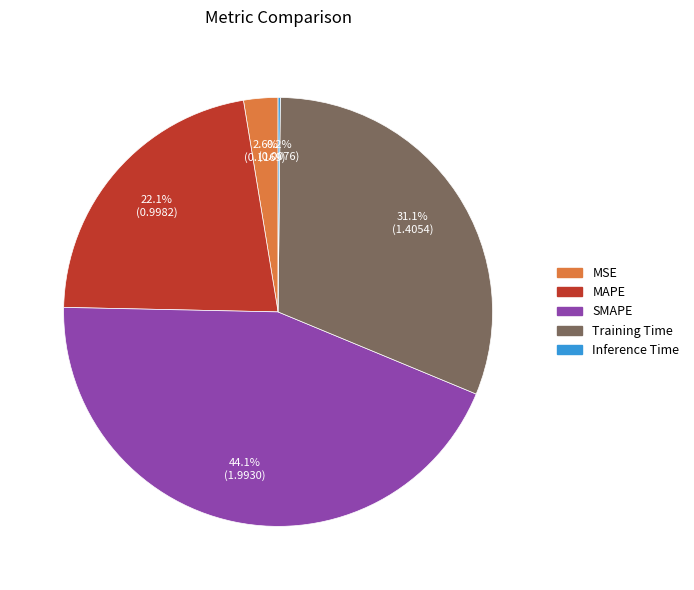

To the nearest percent, what is the combined percentage of MAPE and SMAPE?

66%